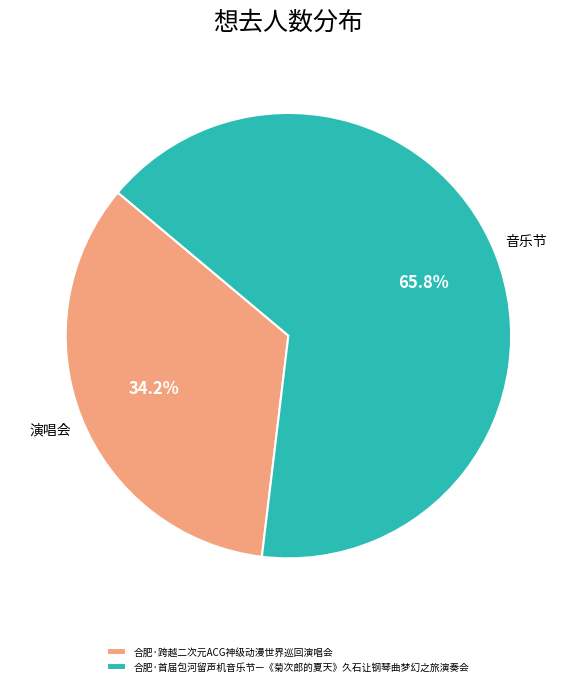

To the nearest percent, what is the average slice percentage?

50%